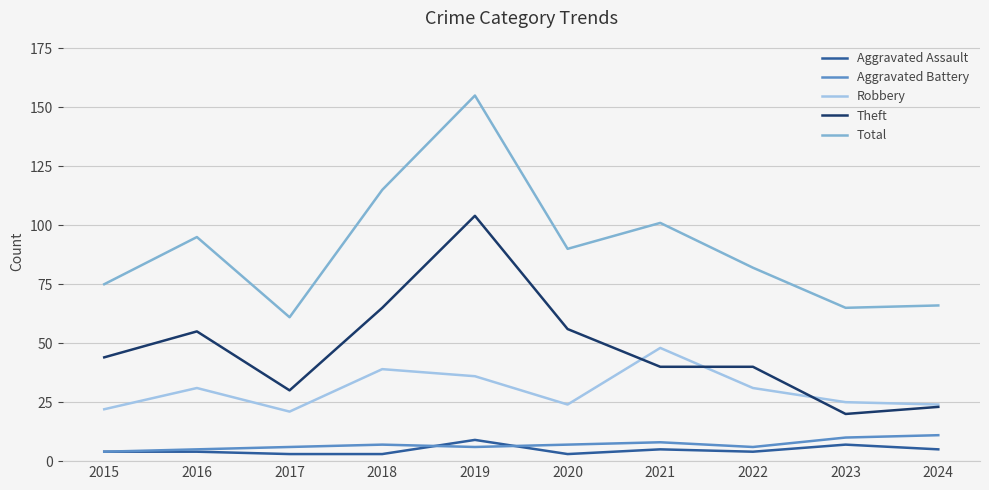

True or false: Robbery has a value of 34 at 2017.

False